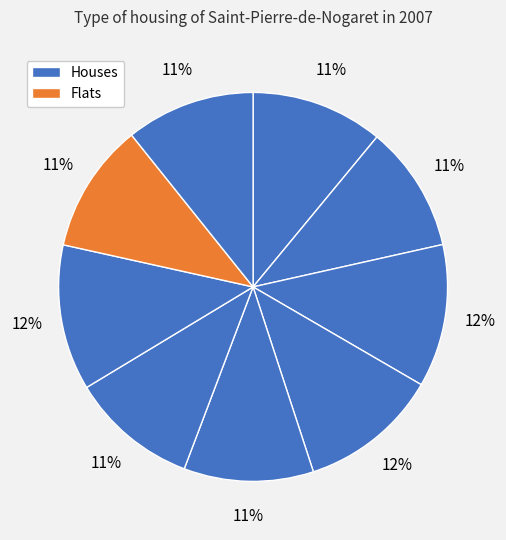

How many slices are in this pie chart?

9